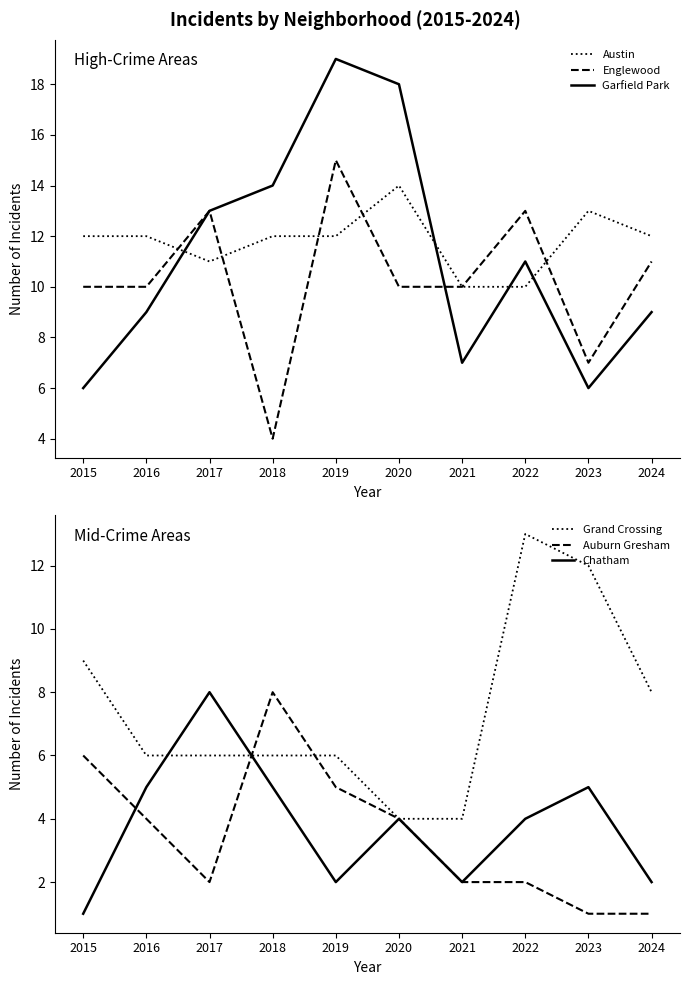

Where do Austin and Garfield Park first cross each other?

2016 and 2017